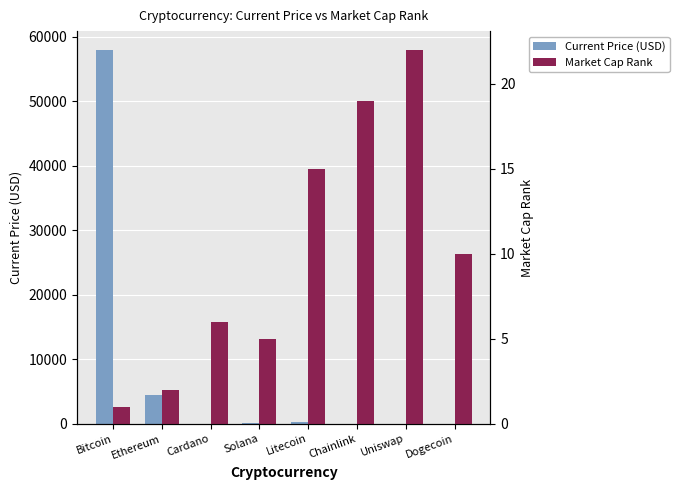

What is the minimum value shown in the chart?

0.2